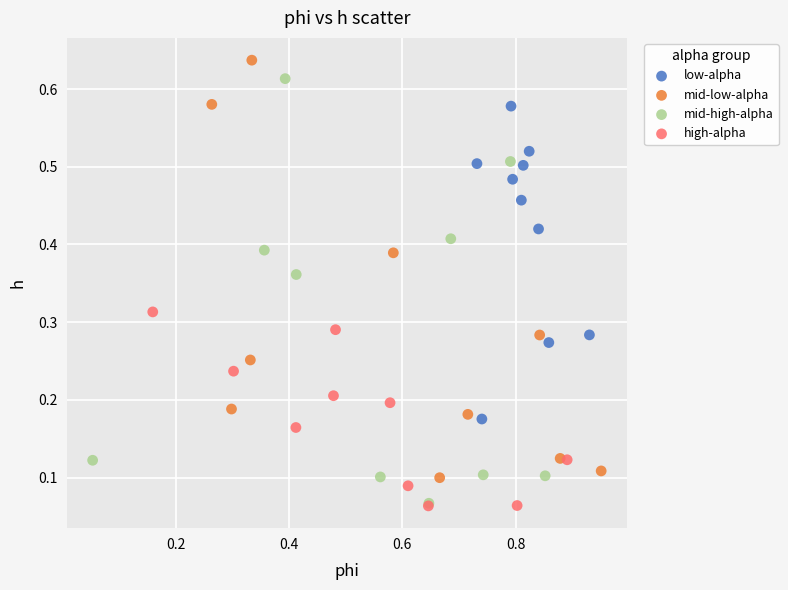

What are all the series names shown in the legend?

low-alpha, mid-low-alpha, mid-high-alpha, high-alpha